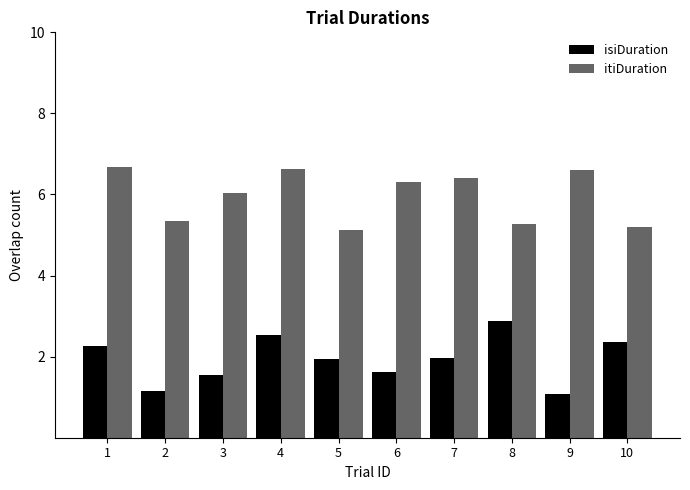

Are the bars grouped side by side (vs. stacked)?

Yes